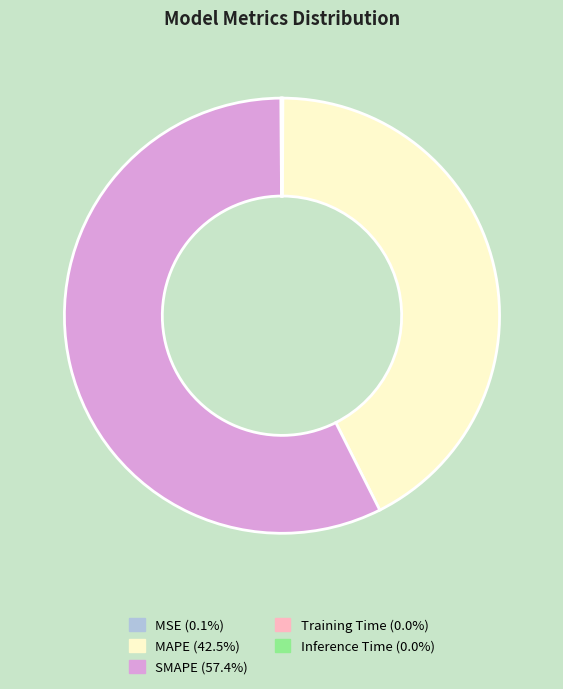

Which category has the biggest portion of the pie?

SMAPE